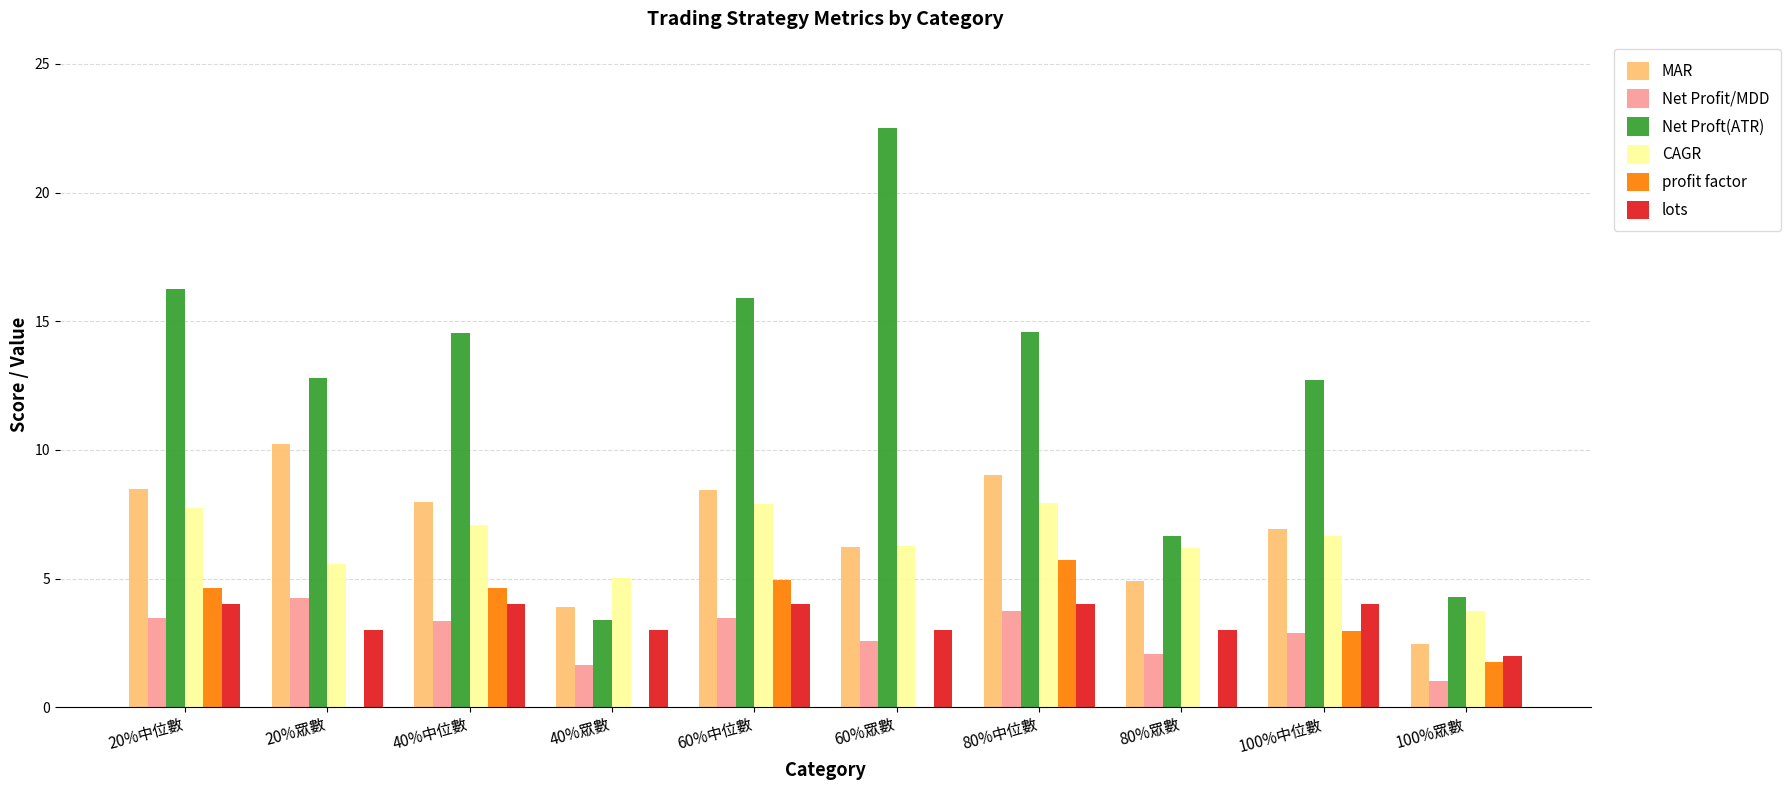

True or false: lots has a value of 5.6 at 60%中位數.

False